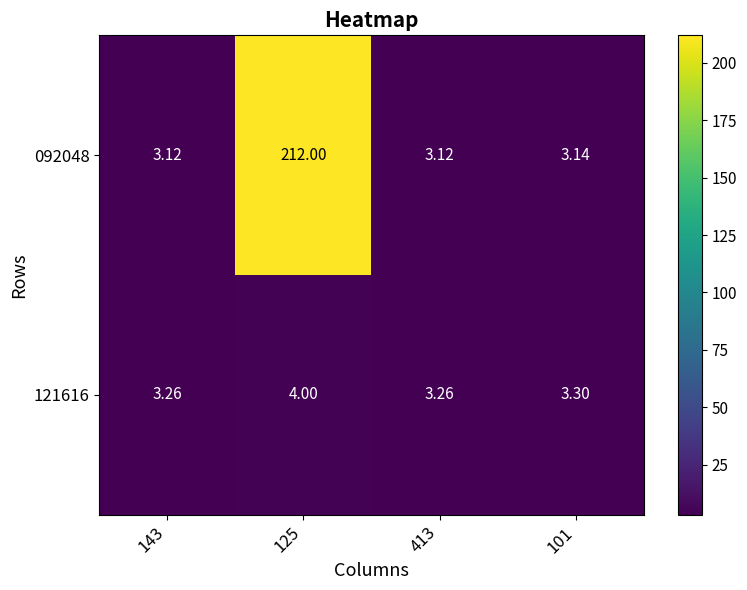

Is the value of 121616 at 143 greater than the value of 092048 at 125?

No